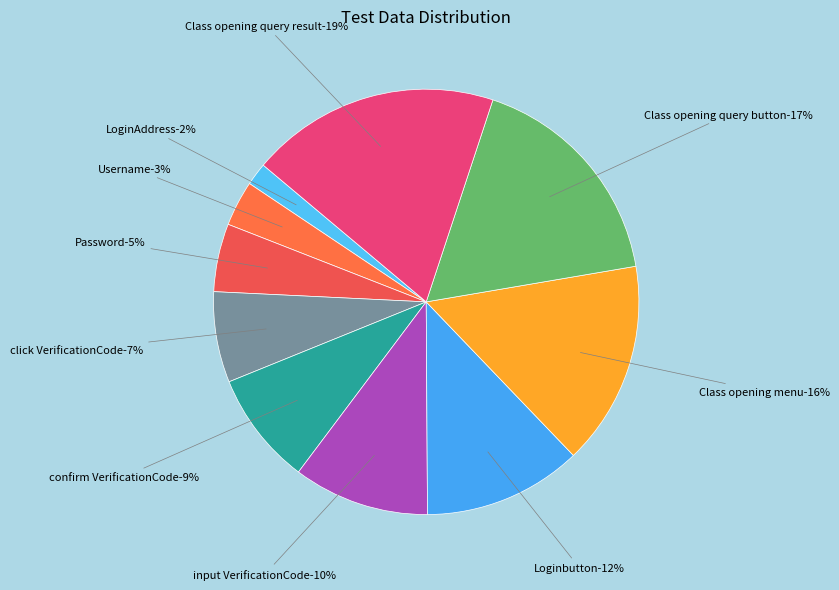

To the nearest percent, what is the average slice percentage?

10%